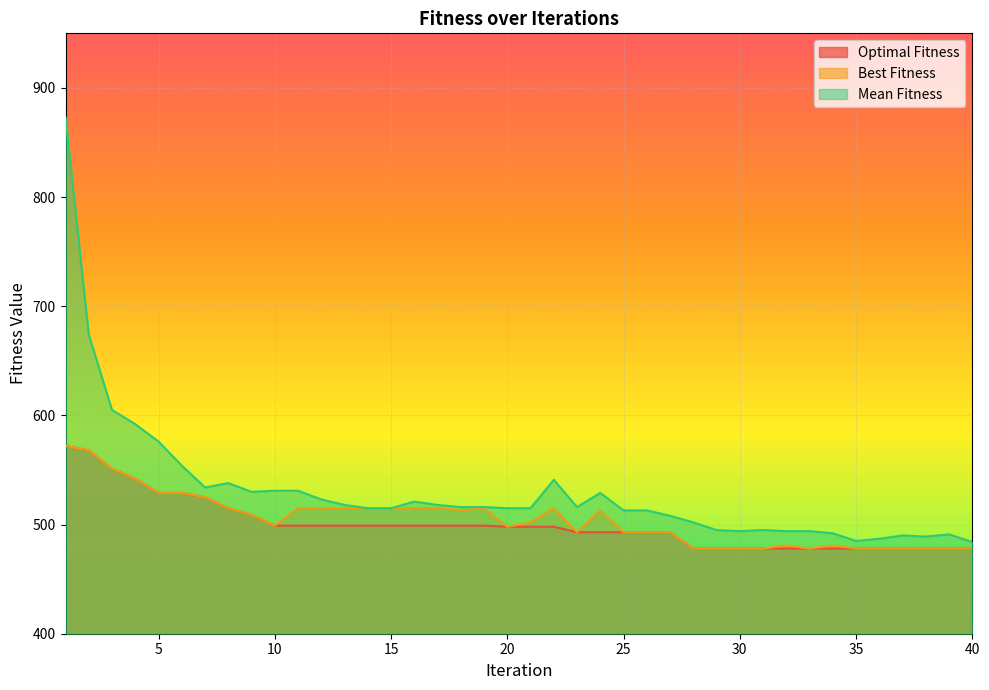

How many lines are shown in the chart?

3